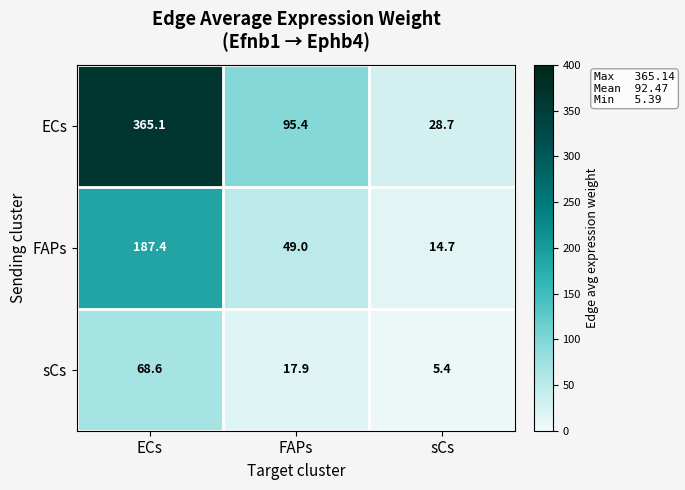

What is the smallest value displayed?

5.4